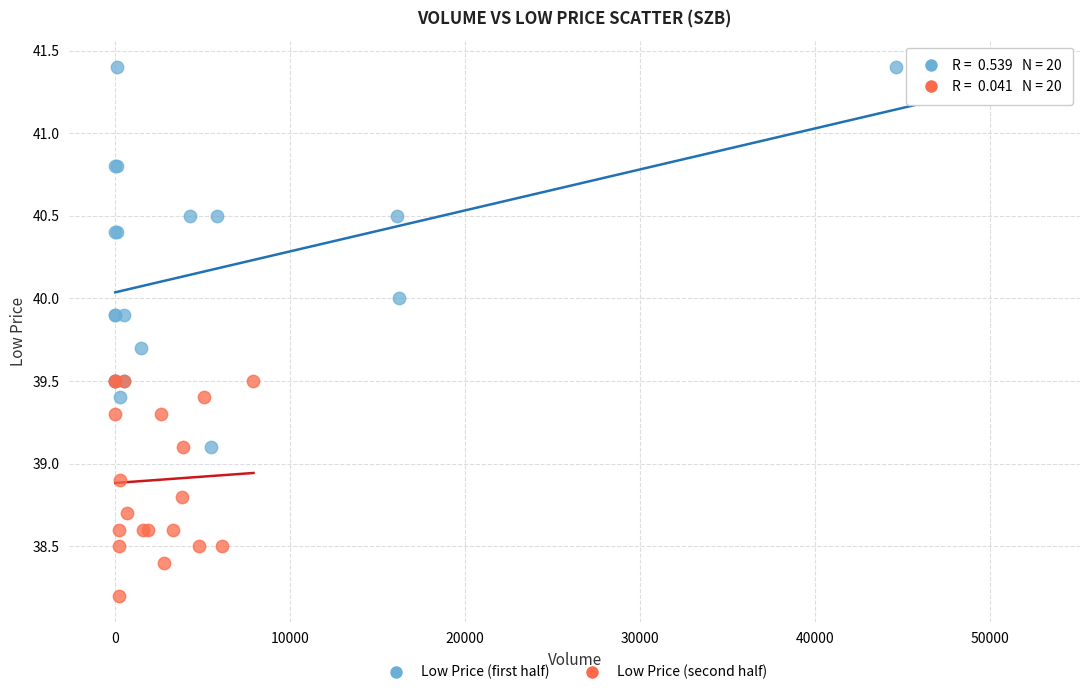

Which series contains the lowest Y value?

Low Price (second half)